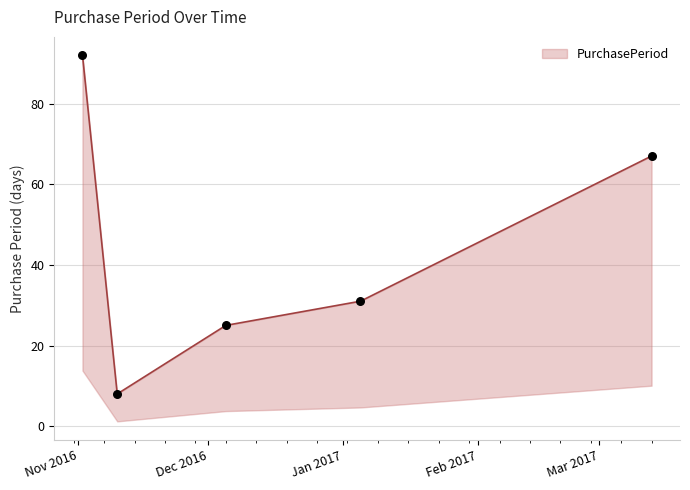

What is the change in value from 2016-12-05 to 2017-01-05?

+6